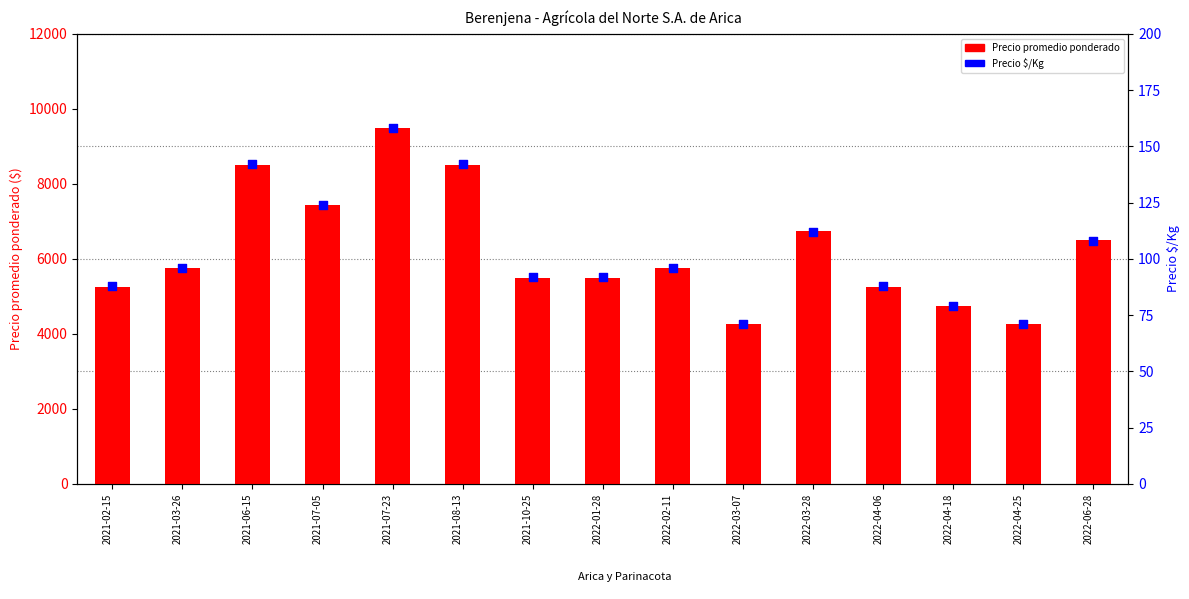

Which series has the largest total across all categories?

Precio promedio ponderado